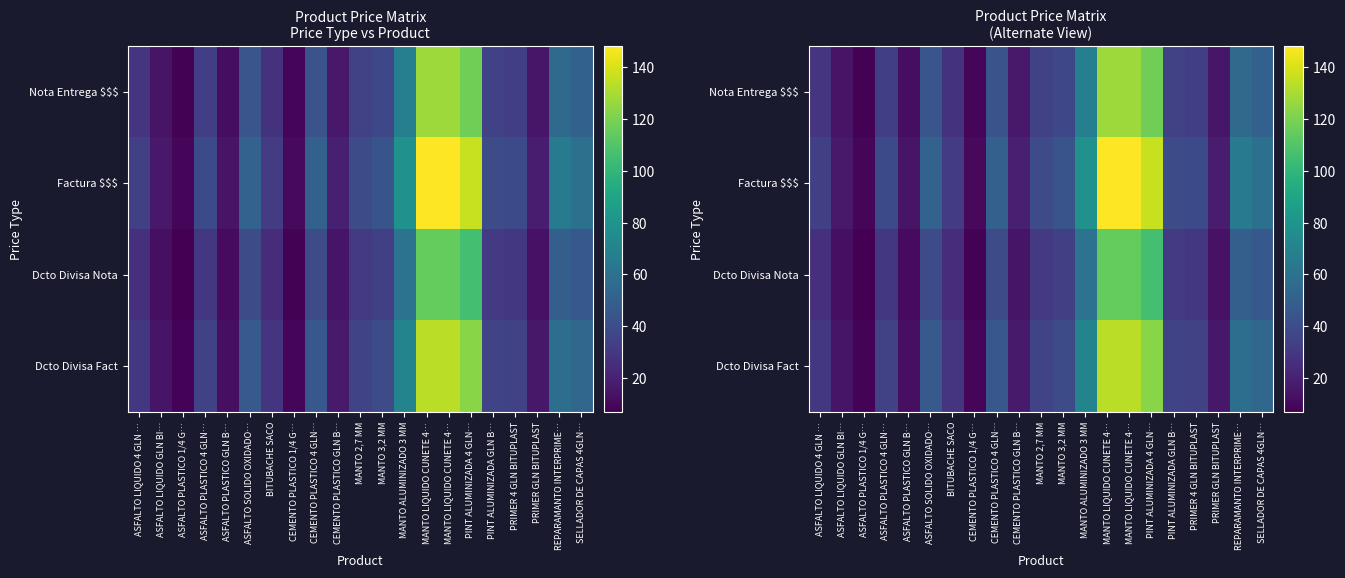

Is it true that Dcto Divisa Fact equals 29.5 at REPARAMANTO INTERPRIME…?

False